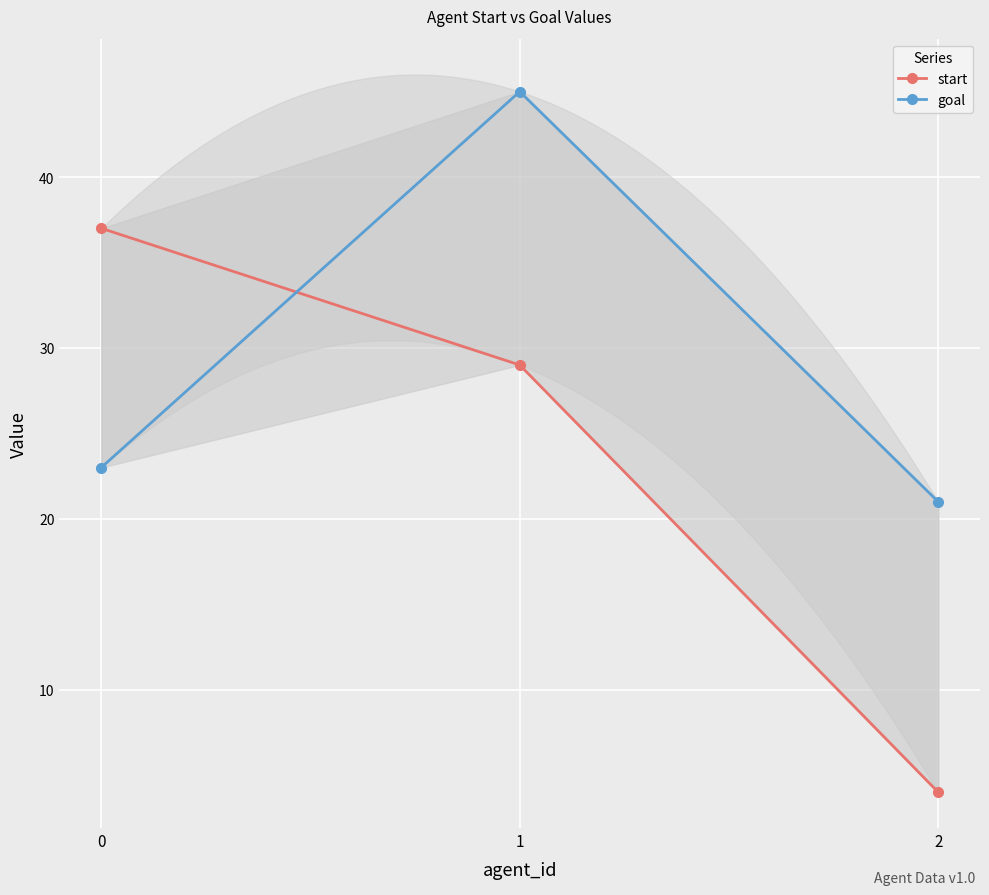

What is the difference between the maximum and minimum values in the start series?

33